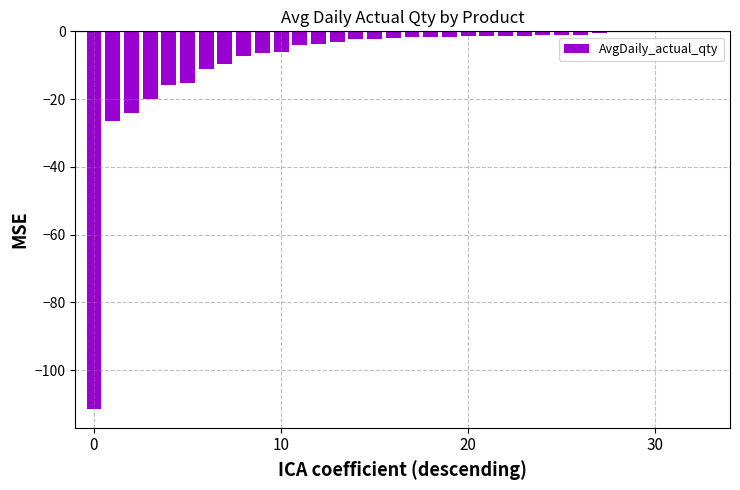

What is the sum of all values?

-286.8